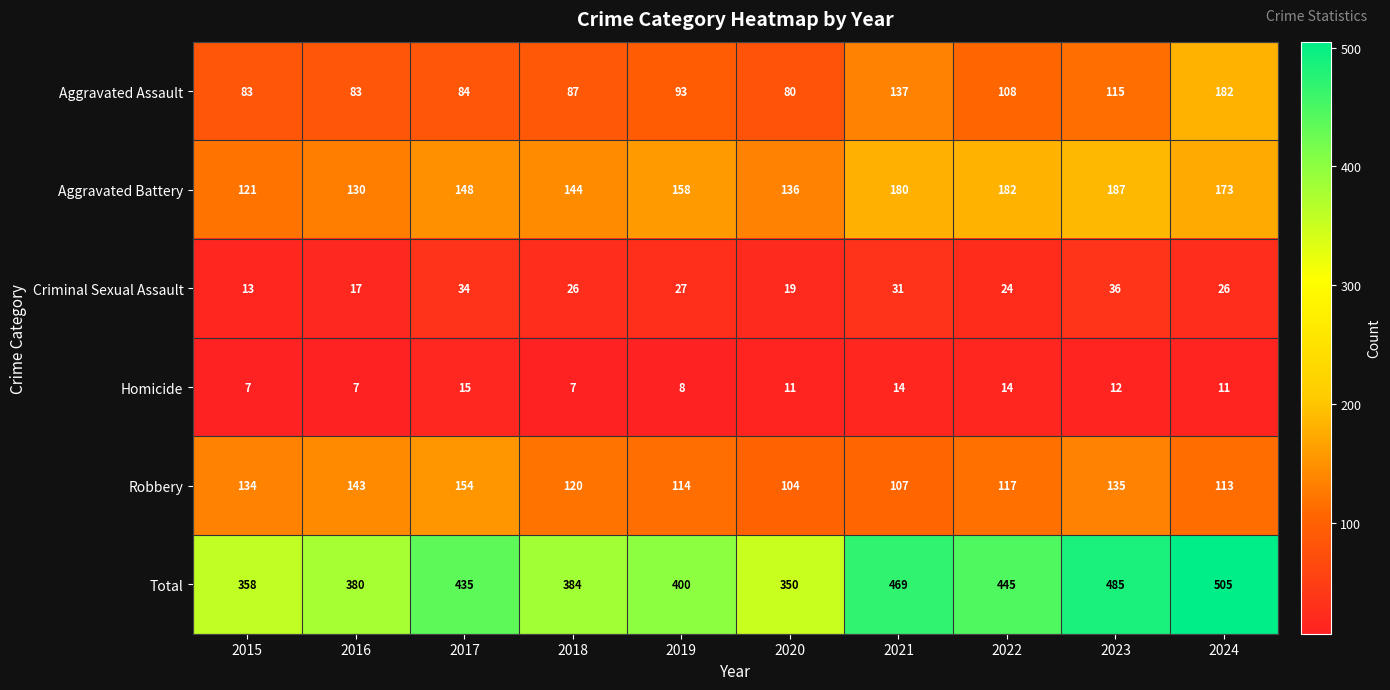

At how many categories does at least one series exceed 146?

10